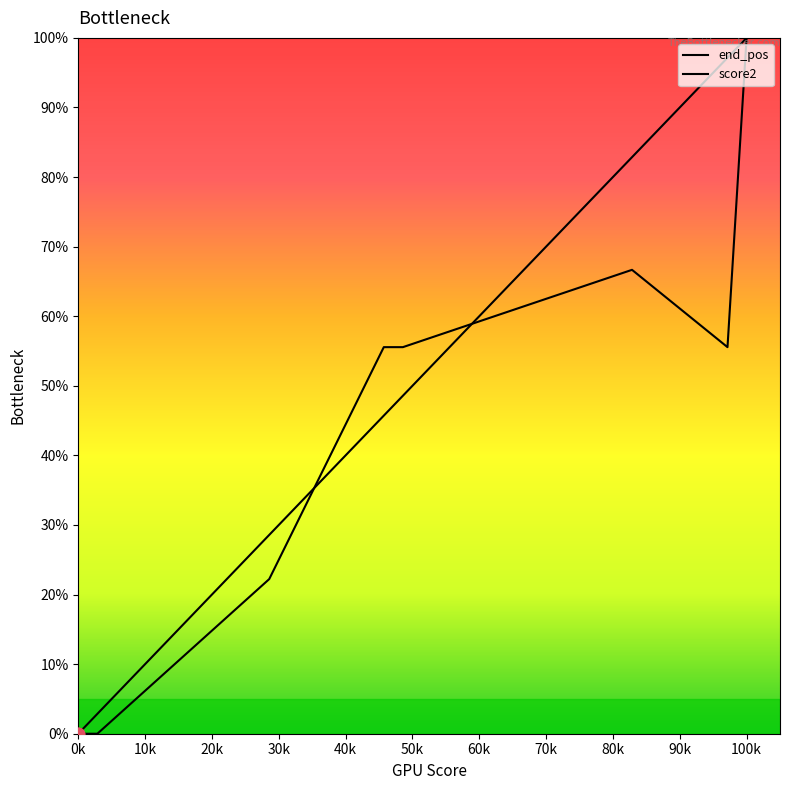

At how many categories does at least one series exceed 34?

5